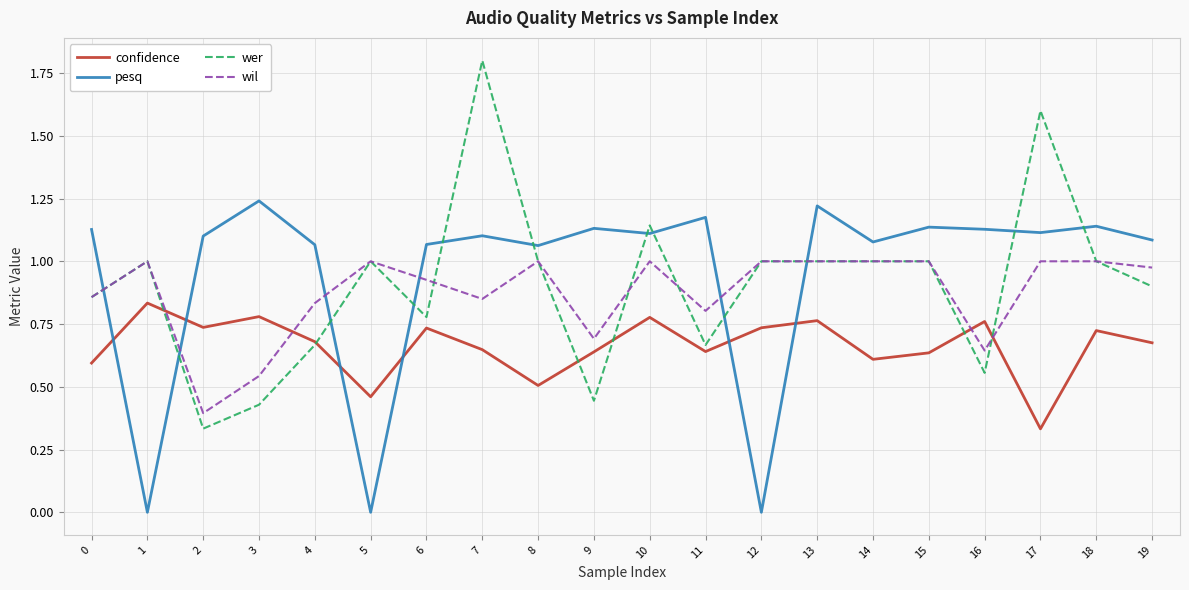

Which series ends up on top after the final intersection of wer and confidence?

wer